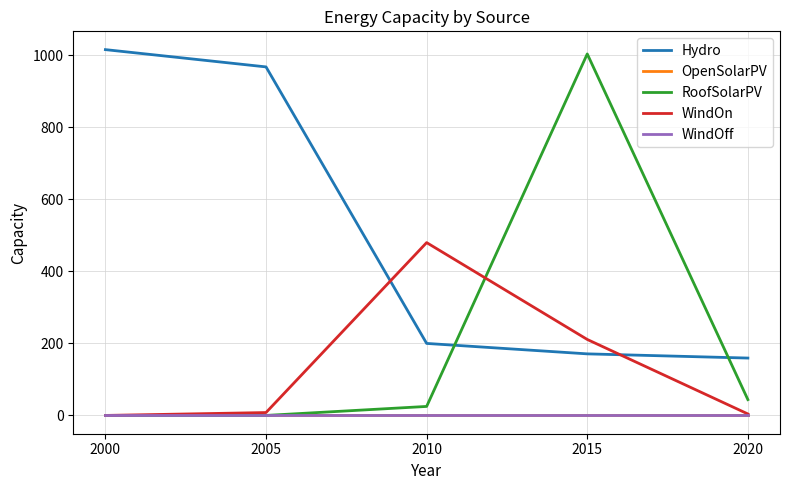

Does the chart display data point markers on the line(s)?

No